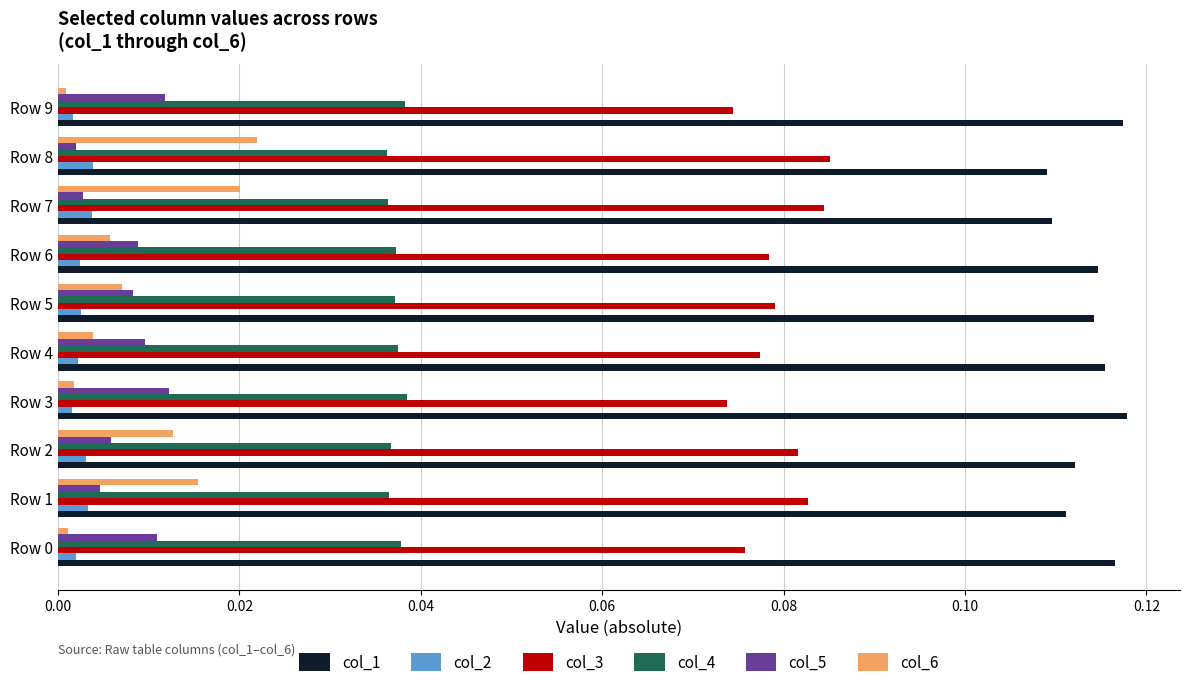

Which series has the widest spread of values?

col_6